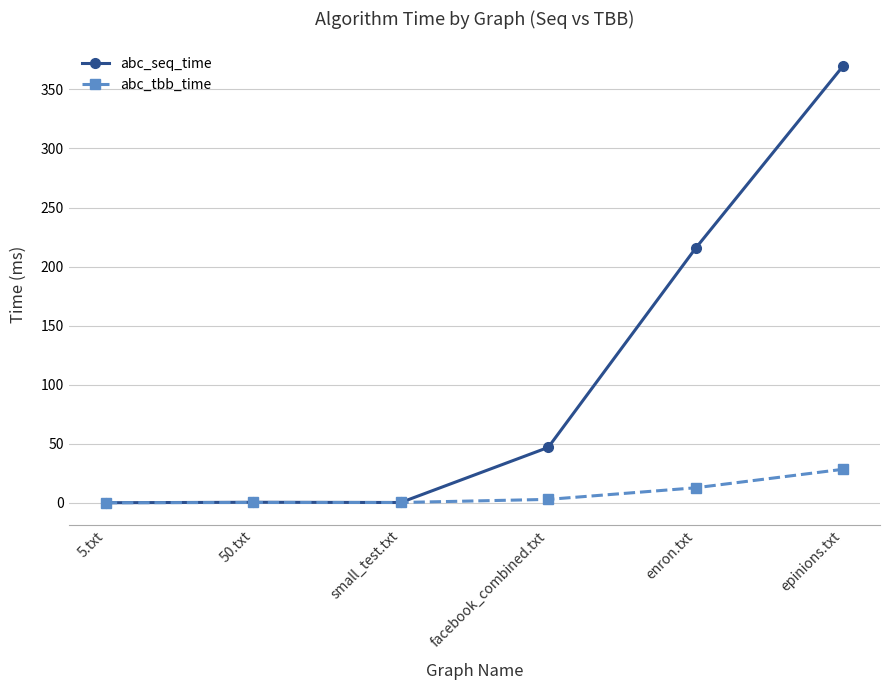

List the series in order of their overall mean, lowest first.

abc_tbb_time, abc_seq_time